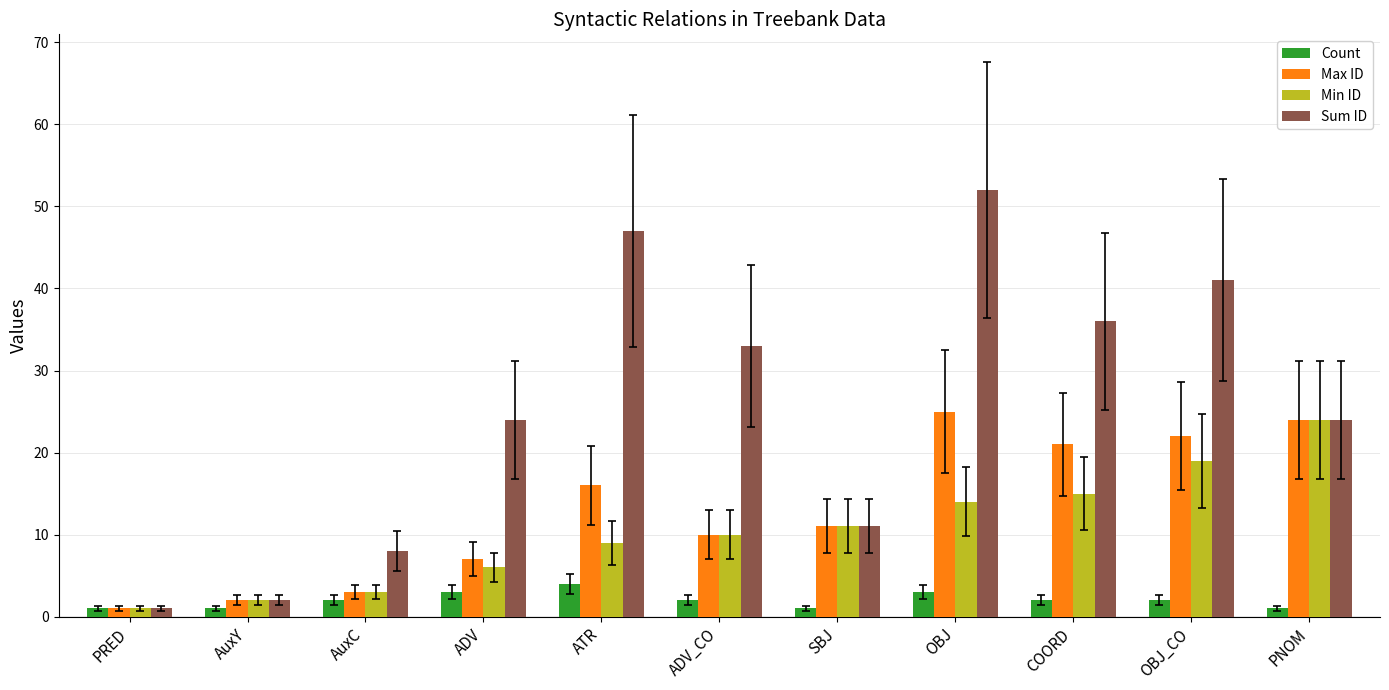

What is the difference between the Sum ID values at COORD and SBJ?

25